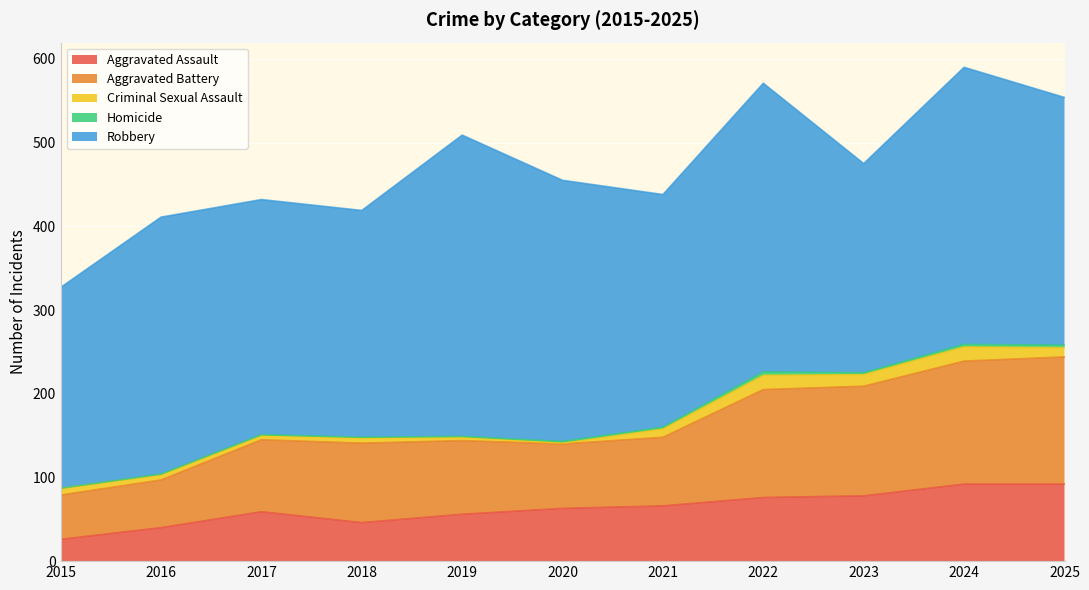

At which label does Robbery reach its peak?

2019